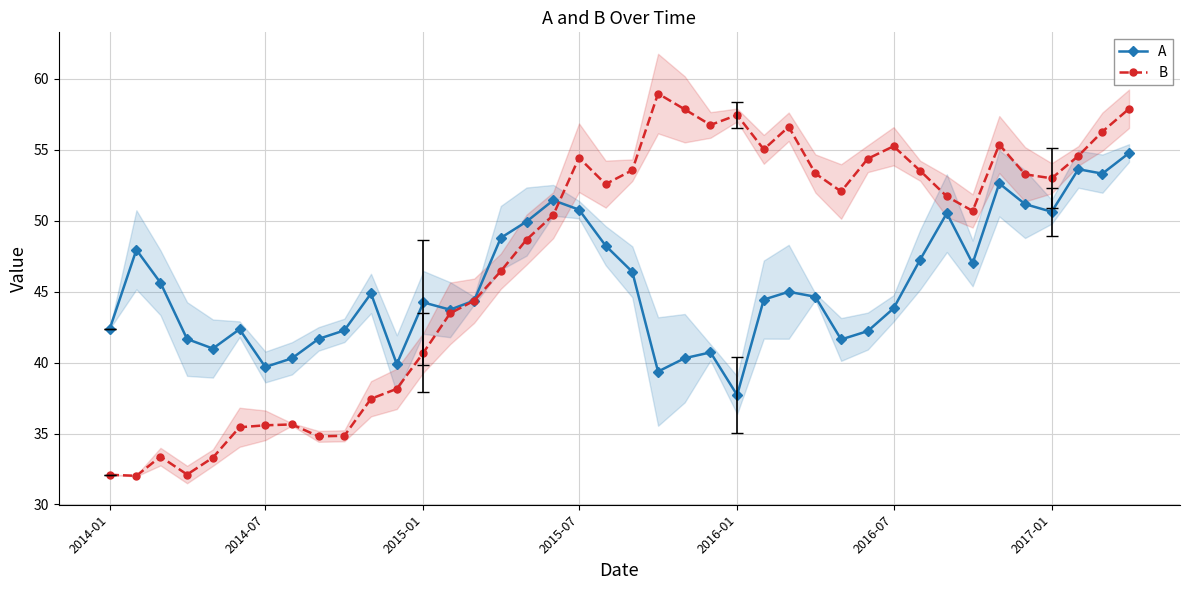

What is the minimum value for A?

37.7